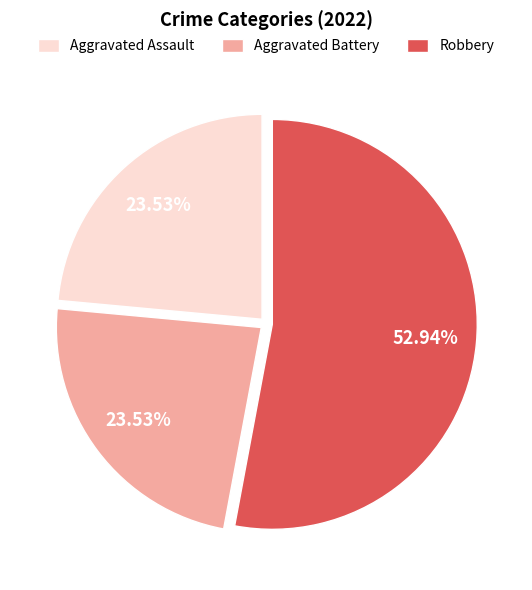

Is the sum of Aggravated Battery and Aggravated Assault greater than half?

No